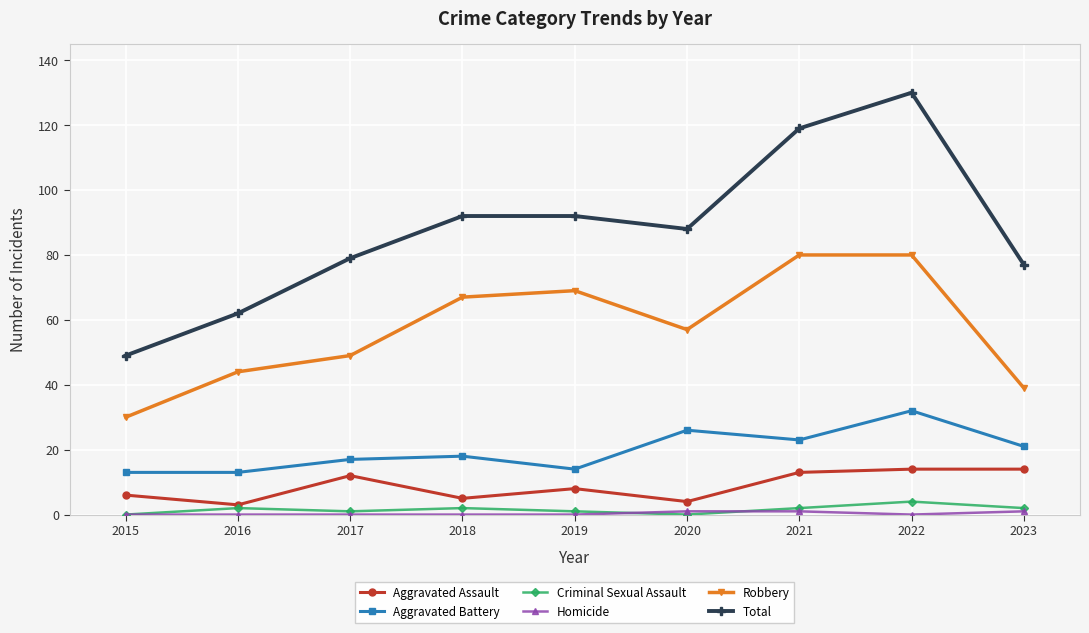

Between 2016 and 2020, which series saw the biggest shift?

Total